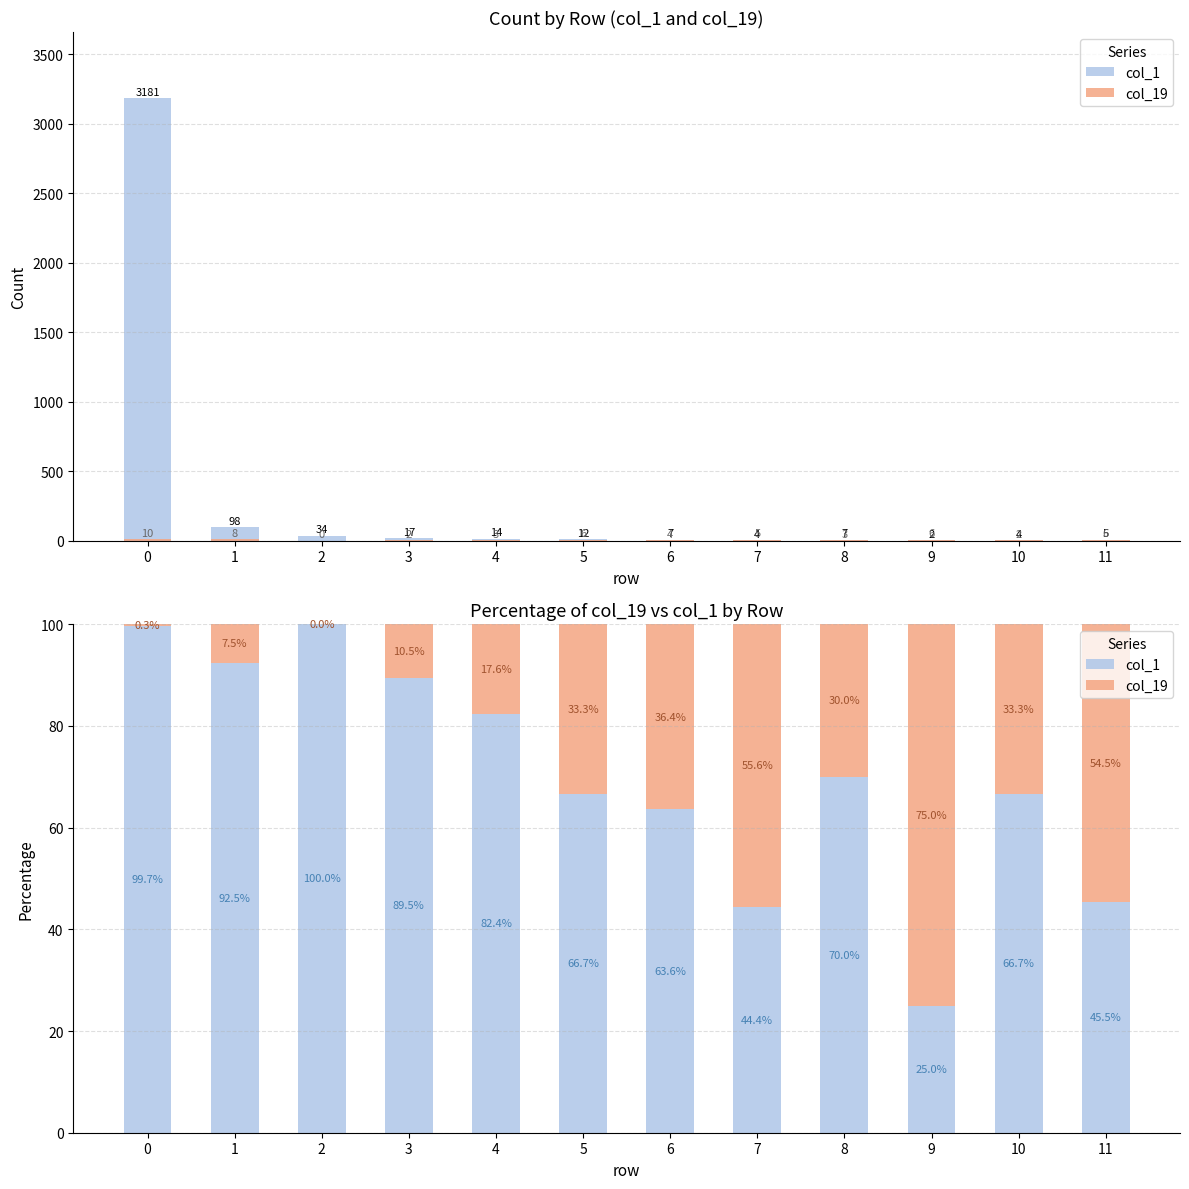

Which category has the lowest value in the col_19 series?

2